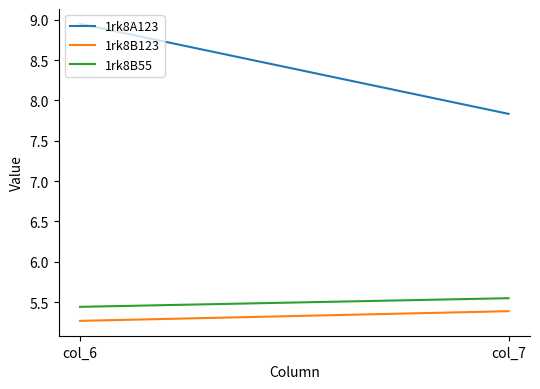

What are all the series names shown in the legend?

1rk8A123, 1rk8B123, 1rk8B55